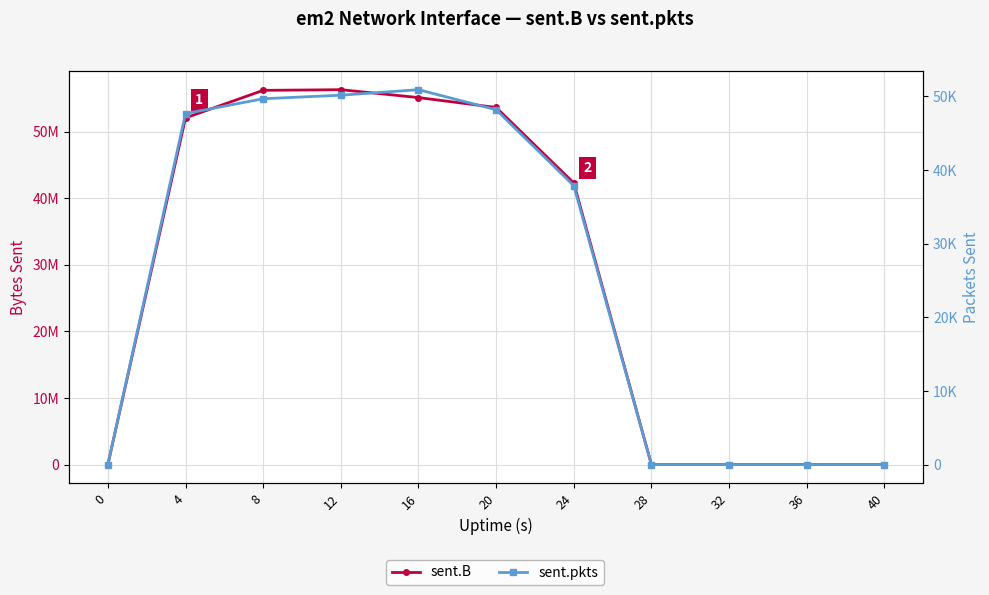

At which label does sent.B first exceed 42303465?

4